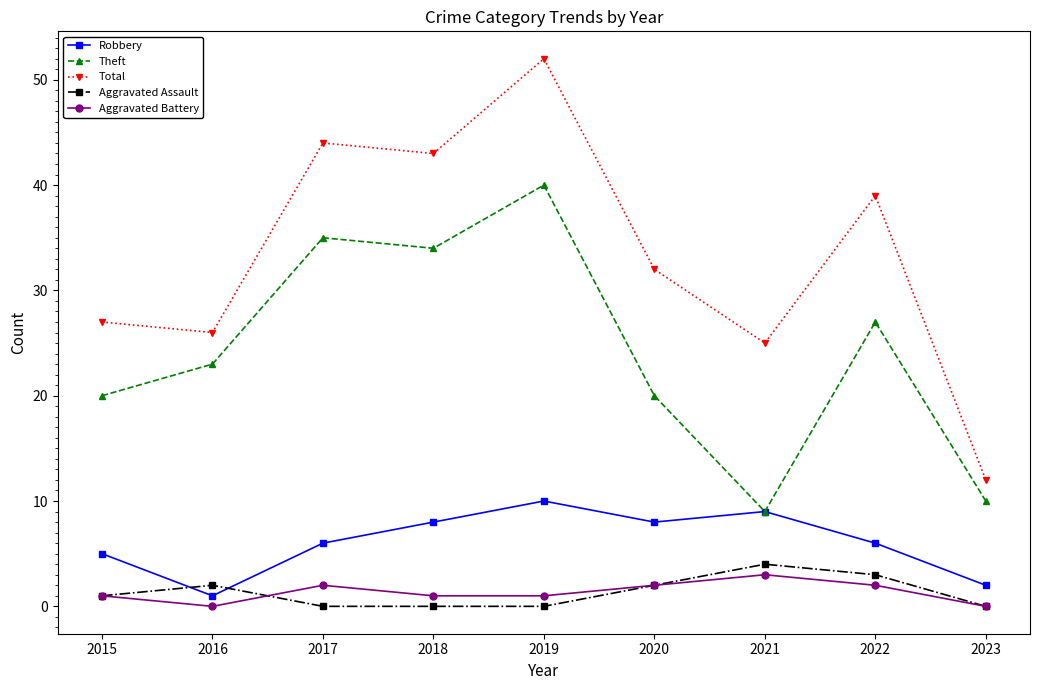

Is it true that Total equals 33 at 2021?

False